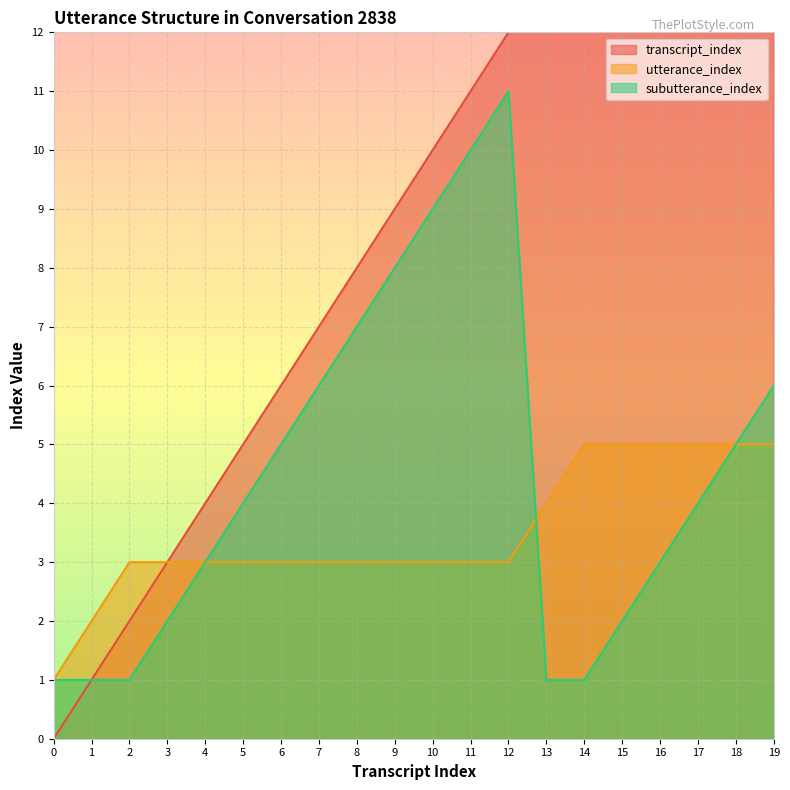

What is the greatest value displayed?

19